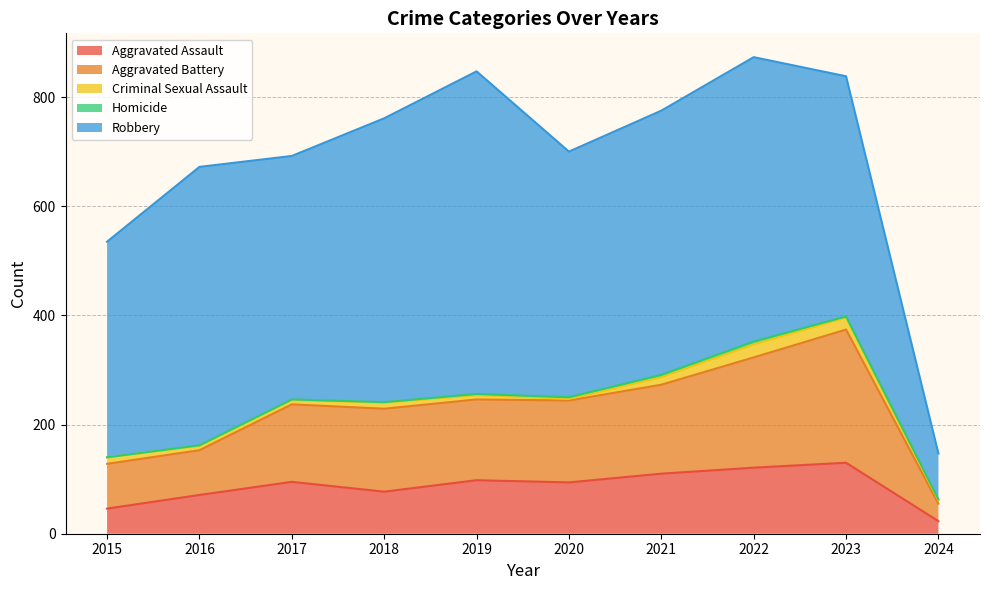

True or false: Aggravated Battery and Homicide cross at least once.

False